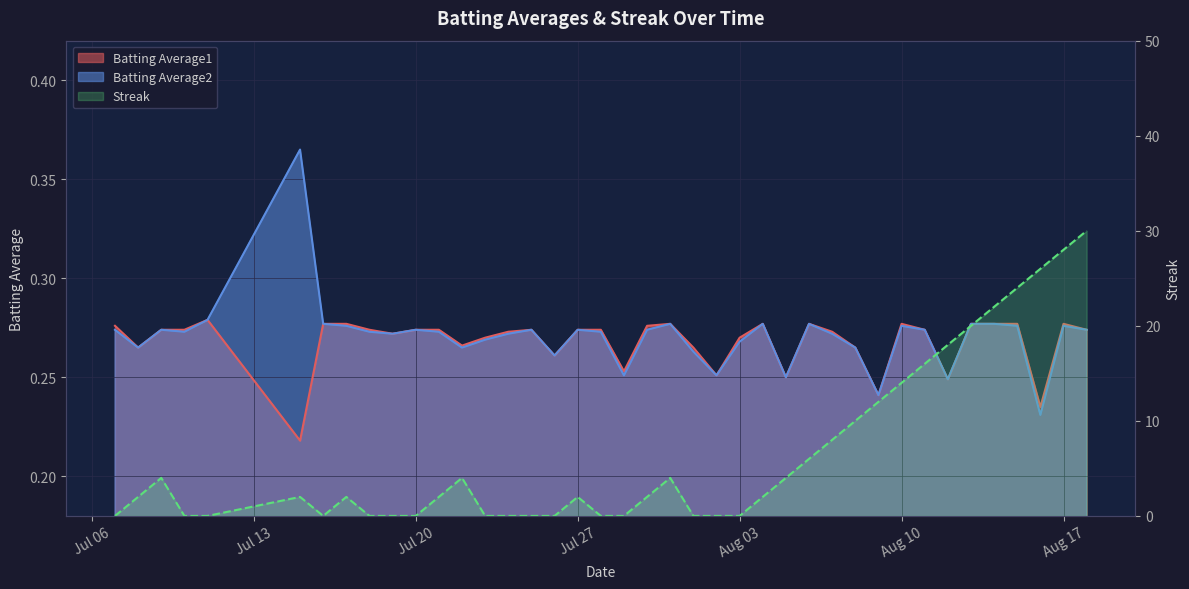

The value of Batting Average1 at Jul 06 is 0.5. True or false?

False